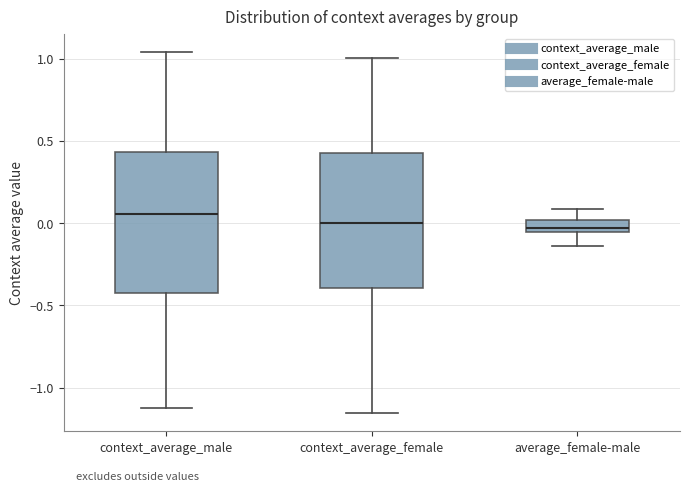

Where does the upper whisker of the box for context_average_male end on the y-axis? The values are not printed on the chart, so give them approximately, as read against the axis.

1.05